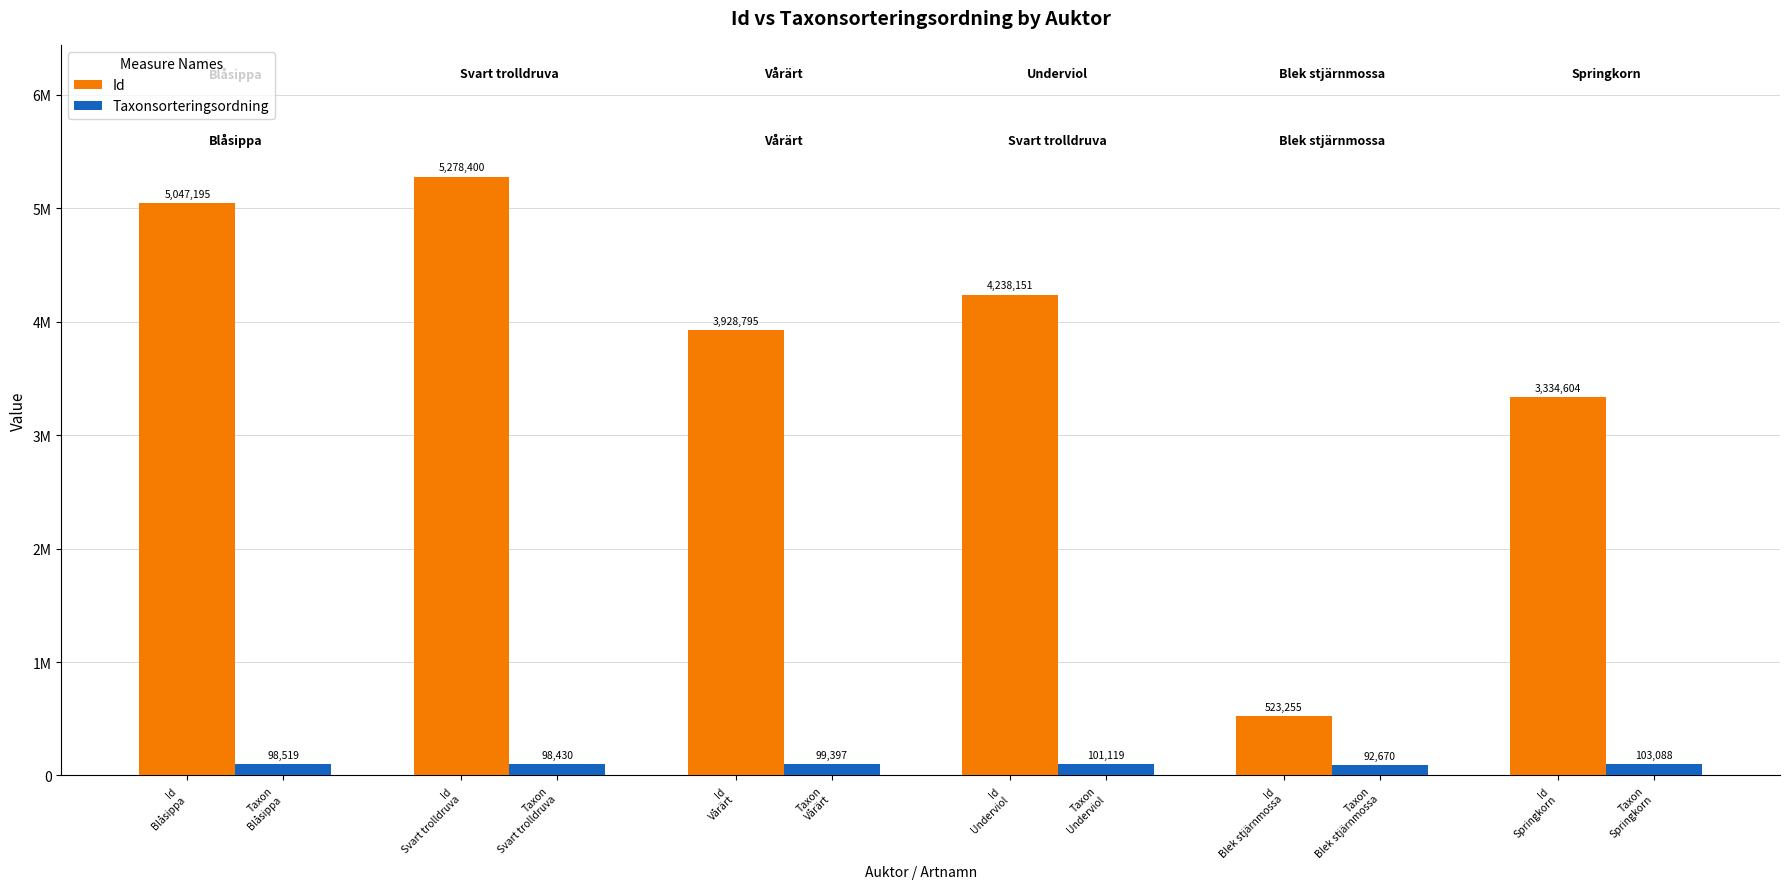

Rank the series by their average value, from lowest to highest.

Taxonsorteringsordning, Id